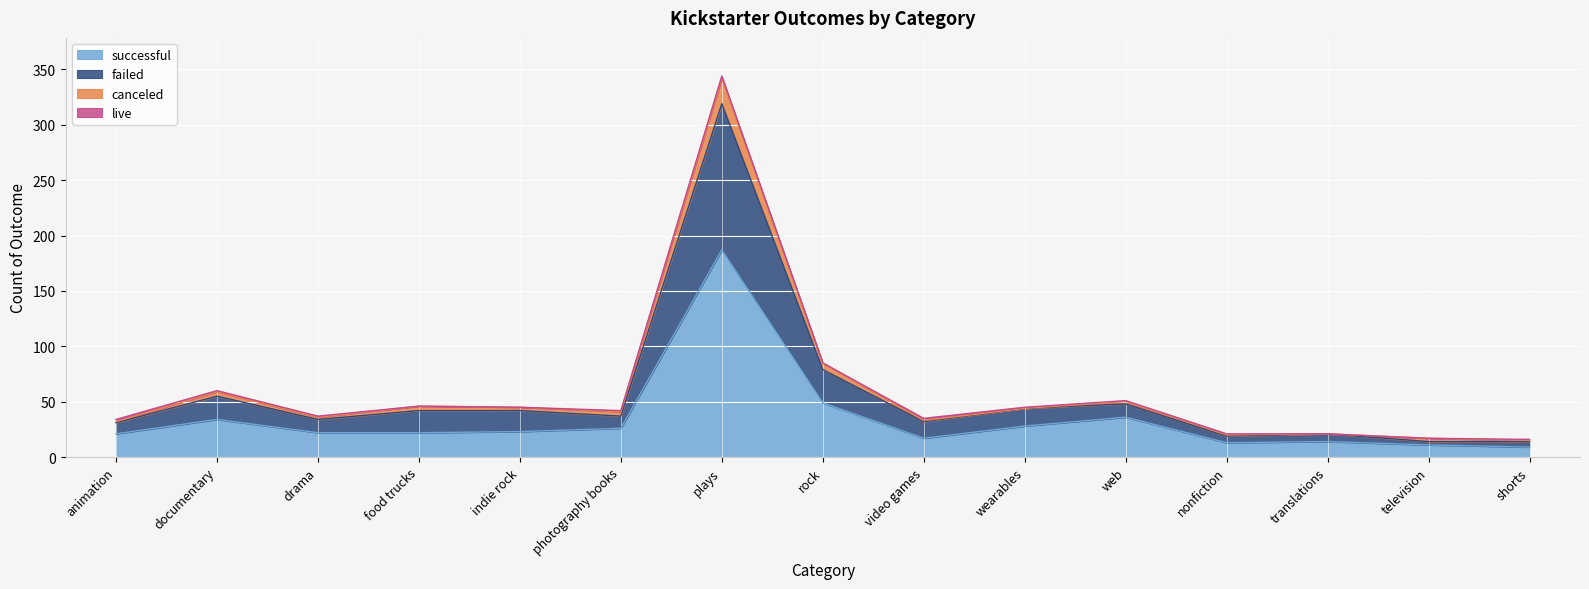

List the labels in order of successful value, largest first.

plays, rock, web, documentary, wearables, photography books, indie rock, drama, food trucks, animation, video games, translations, nonfiction, television, shorts